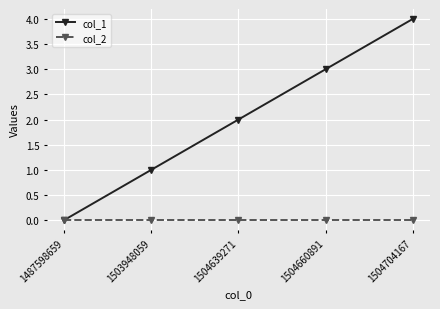

Where is col_1 nearest to the value 2?

1504639271